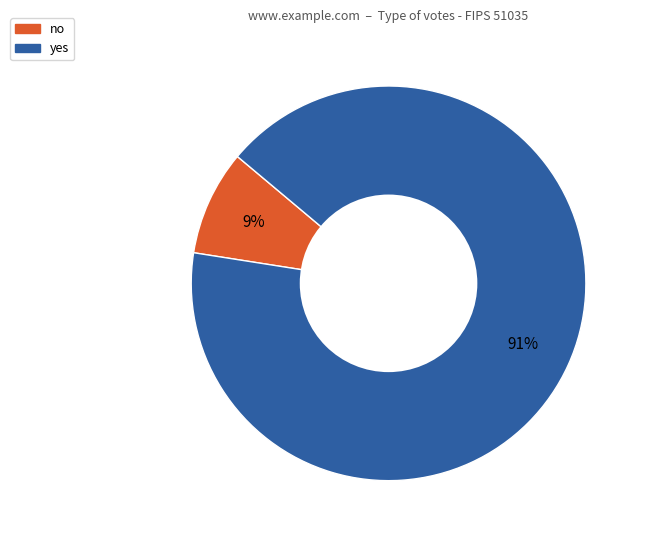

Is it true that yes is 77% of the pie?

False